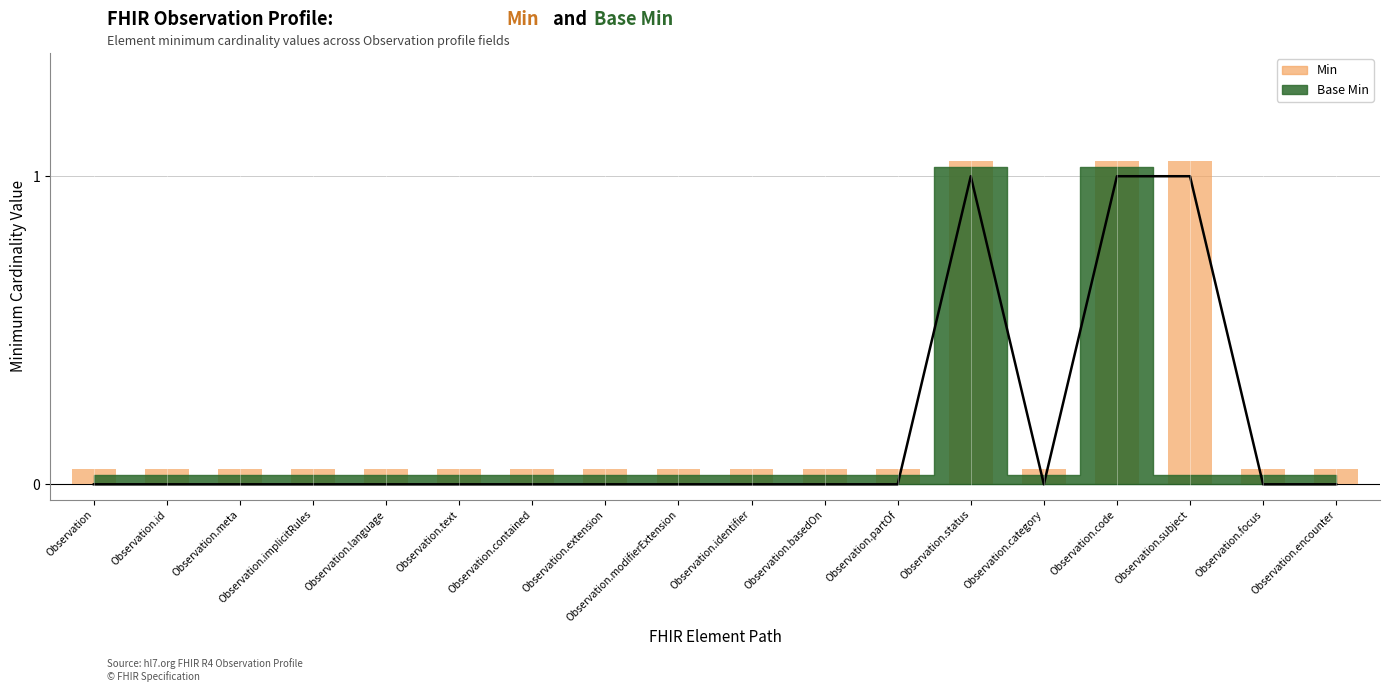

What is the average value?

0.2